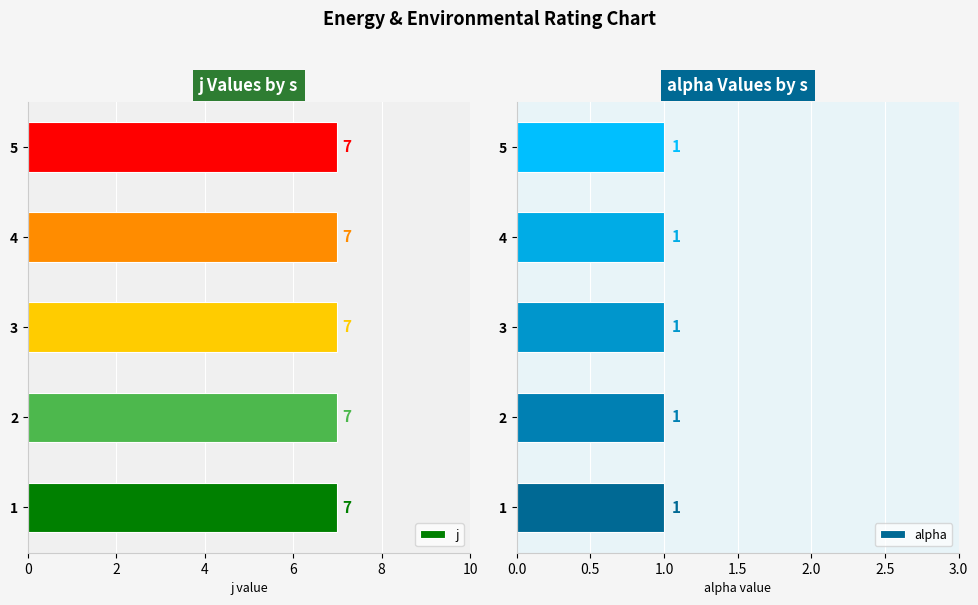

Which category has the lowest value in the j series?

1